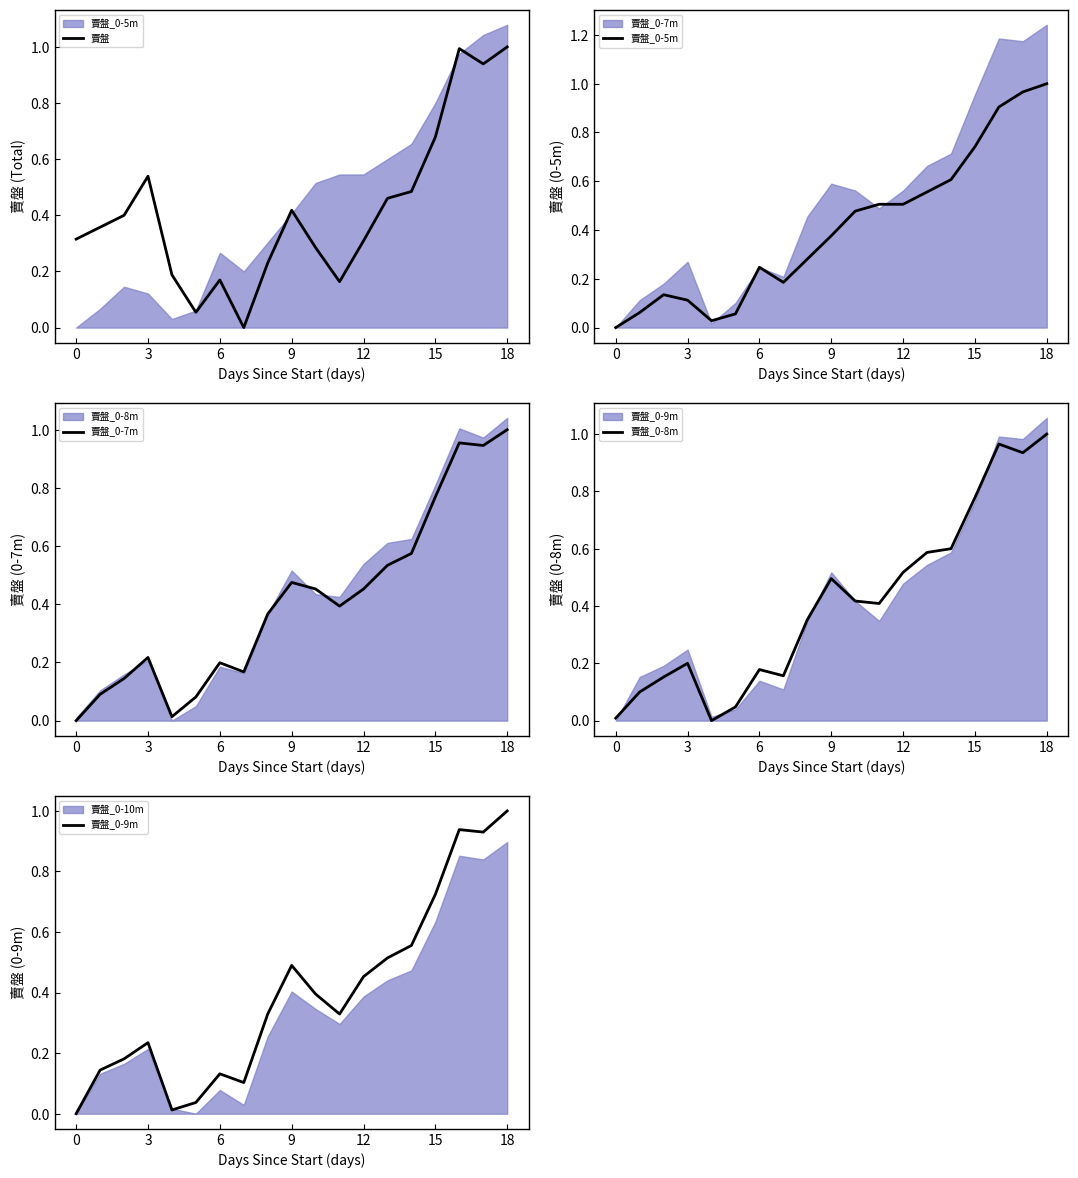

Does the chart display data point markers on the line(s)?

No